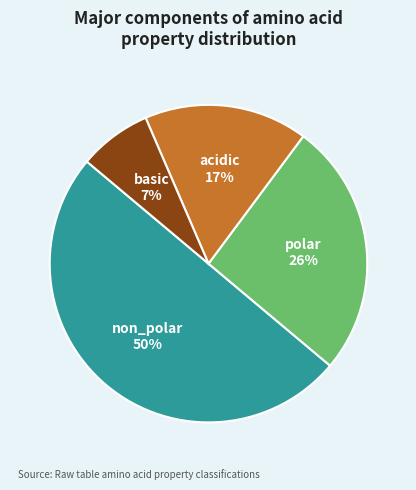

To the nearest percent, what is the difference between the largest and smallest slice percentages?

43%